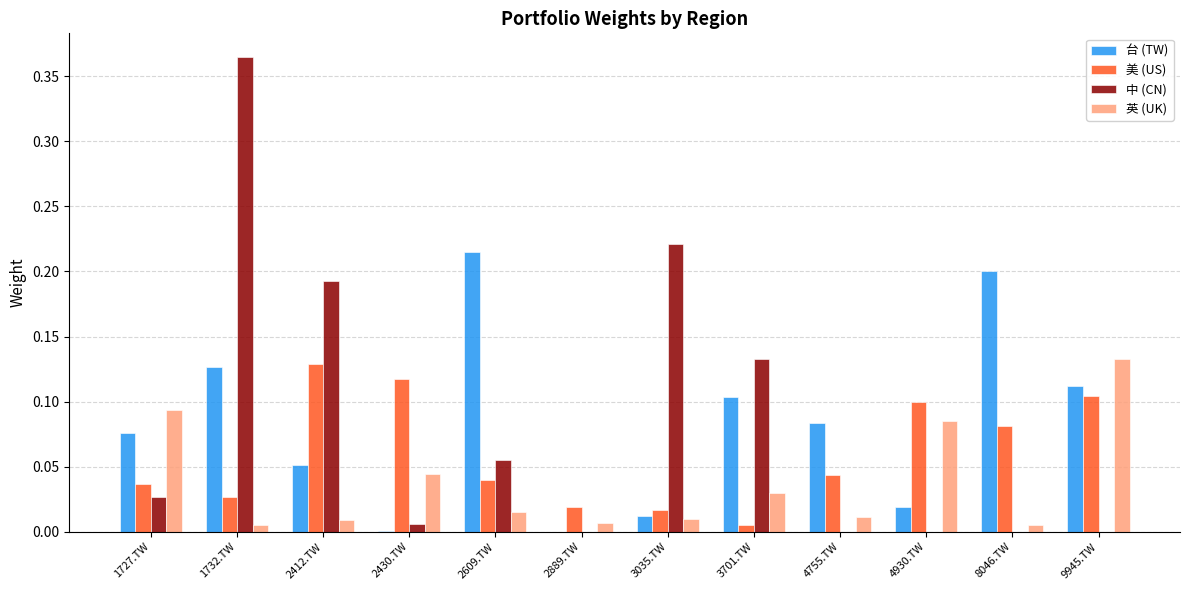

How many groups of bars are there?

12